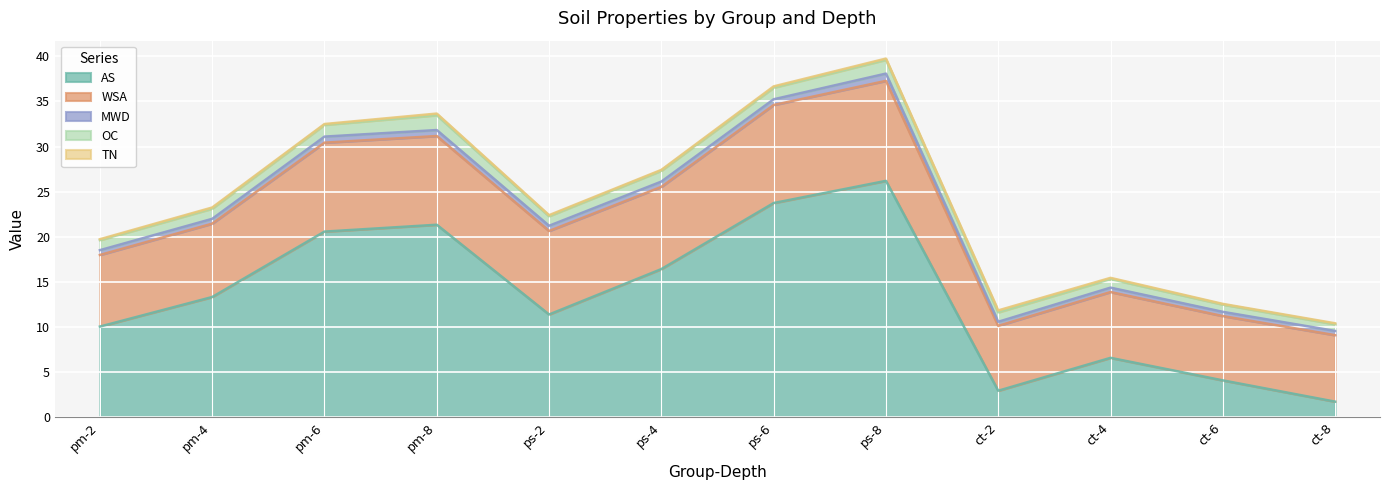

The MWD series shows 0.5 at ct-6. True or false?

True